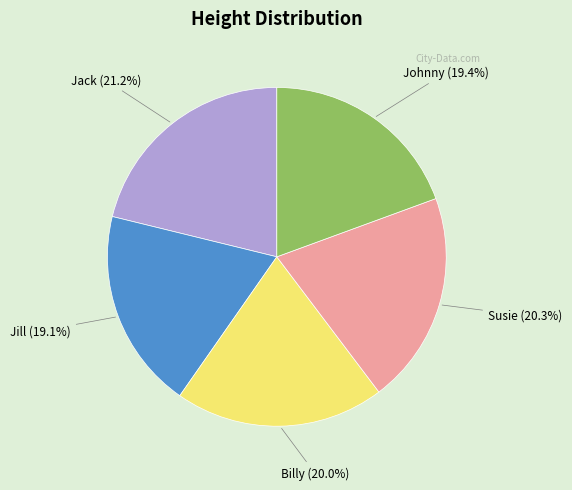

What percentage is the Jill slice, to the nearest percent?

19%